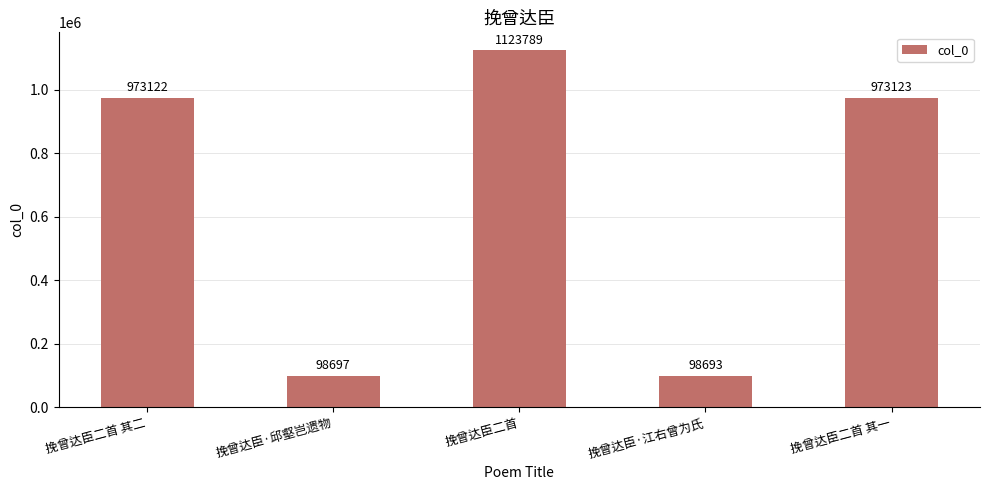

What is the difference between the maximum and minimum values?

1025096